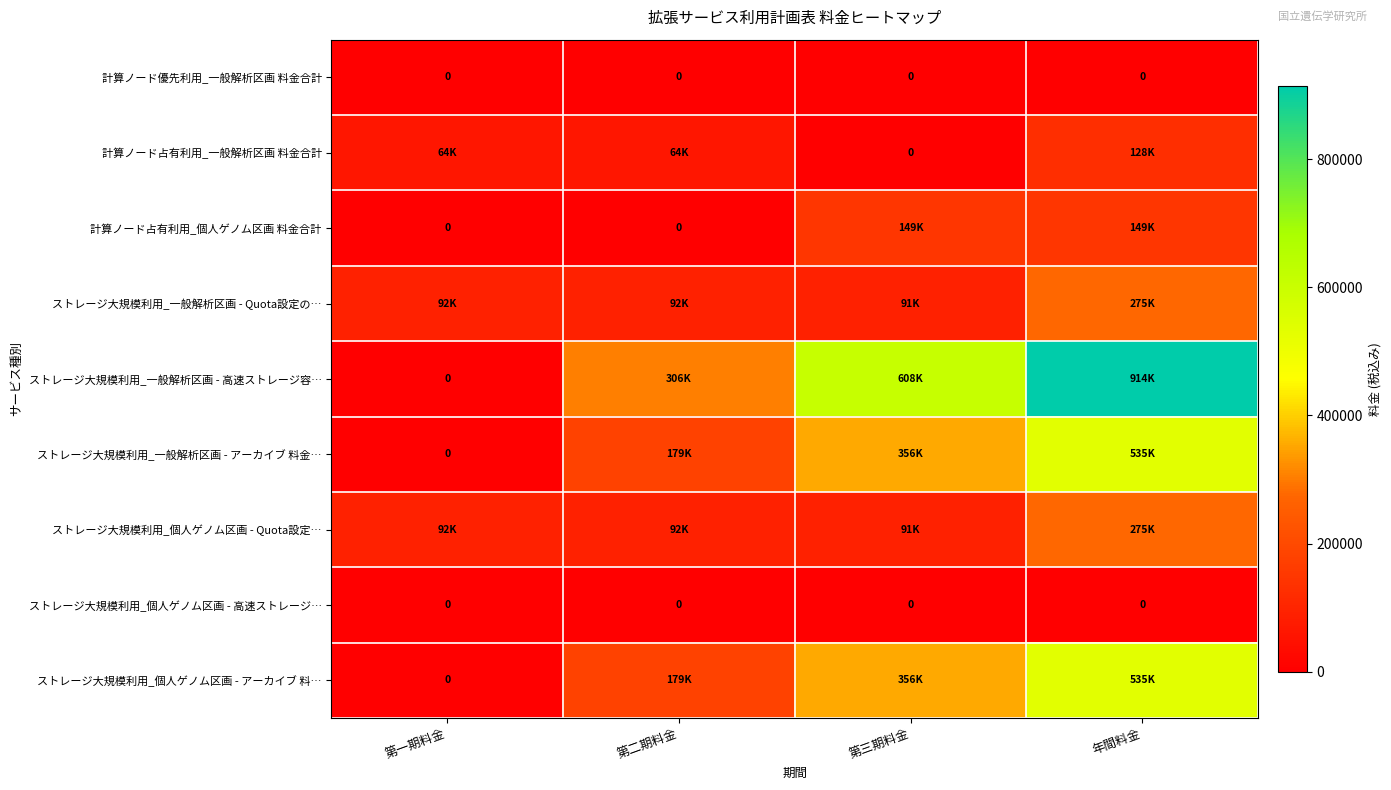

List the series in order of their peak value, highest first.

ストレージ大規模利用_一般解析区画 - 高速ストレージ容…, ストレージ大規模利用_一般解析区画 - アーカイブ 料金…, ストレージ大規模利用_個人ゲノム区画 - アーカイブ 料…, ストレージ大規模利用_一般解析区画 - Quota設定の…, ストレージ大規模利用_個人ゲノム区画 - Quota設定…, 計算ノード占有利用_個人ゲノム区画 料金合計, 計算ノード占有利用_一般解析区画 料金合計, 計算ノード優先利用_一般解析区画 料金合計, ストレージ大規模利用_個人ゲノム区画 - 高速ストレージ…